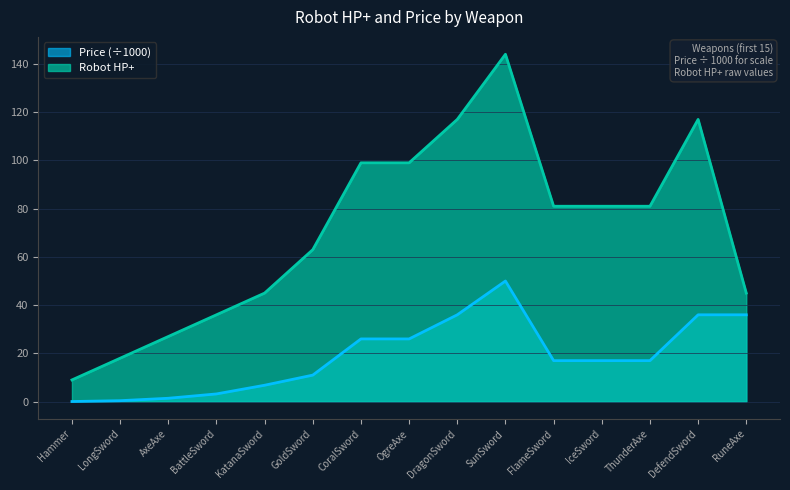

Which series has the largest range (max minus min)?

Robot HP+